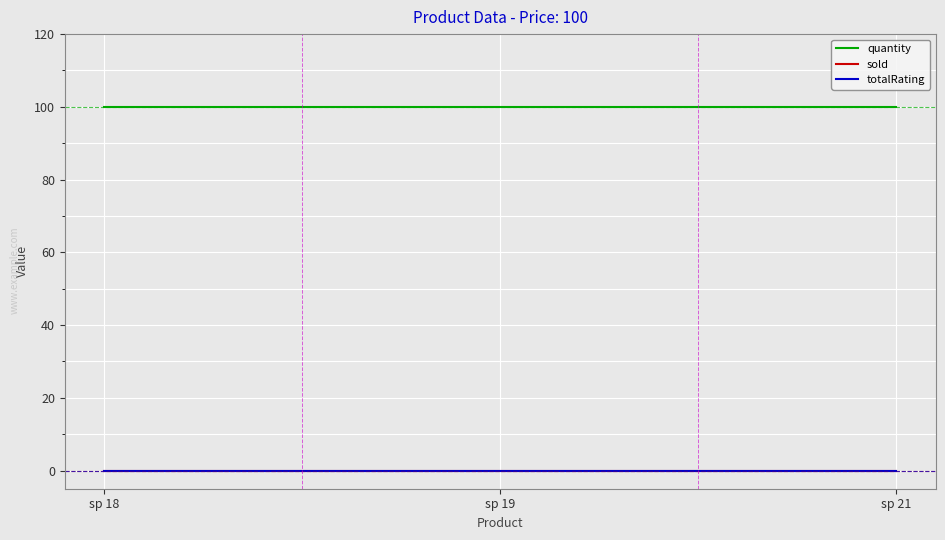

The value of quantity at sp 18 is 100. True or false?

True